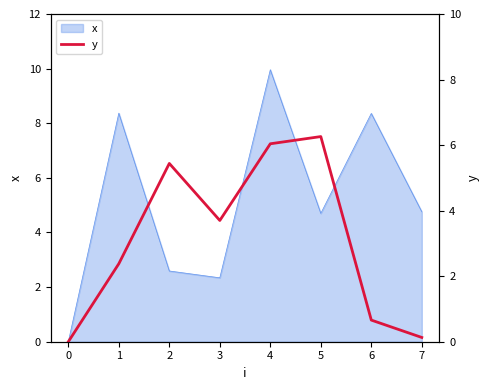

The x series shows 3.9 at 4. True or false?

False